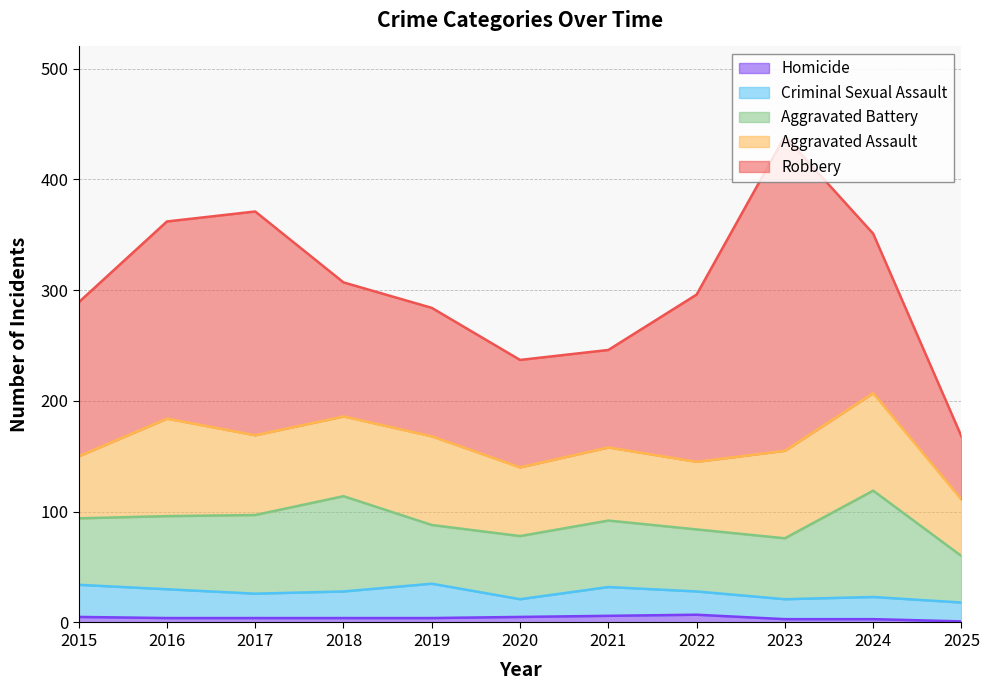

Reading left to right, extract all data points from this chart.

Aggravated Assault: 2015=56	2016=88	2017=72	2018=72	2019=80	2020=62	2021=66	2022=61	2023=79	2024=88	2025=51
Aggravated Battery: 2015=60	2016=66	2017=71	2018=86	2019=53	2020=57	2021=60	2022=56	2023=55	2024=96	2025=42
Criminal Sexual Assault: 2015=29	2016=26	2017=22	2018=24	2019=31	2020=16	2021=26	2022=21	2023=18	2024=20	2025=17
Homicide: 2015=5	2016=4	2017=4	2018=4	2019=4	2020=5	2021=6	2022=7	2023=3	2024=3	2025=1
Robbery: 2015=139	2016=178	2017=202	2018=121	2019=116	2020=97	2021=88	2022=151	2023=284	2024=144	2025=57